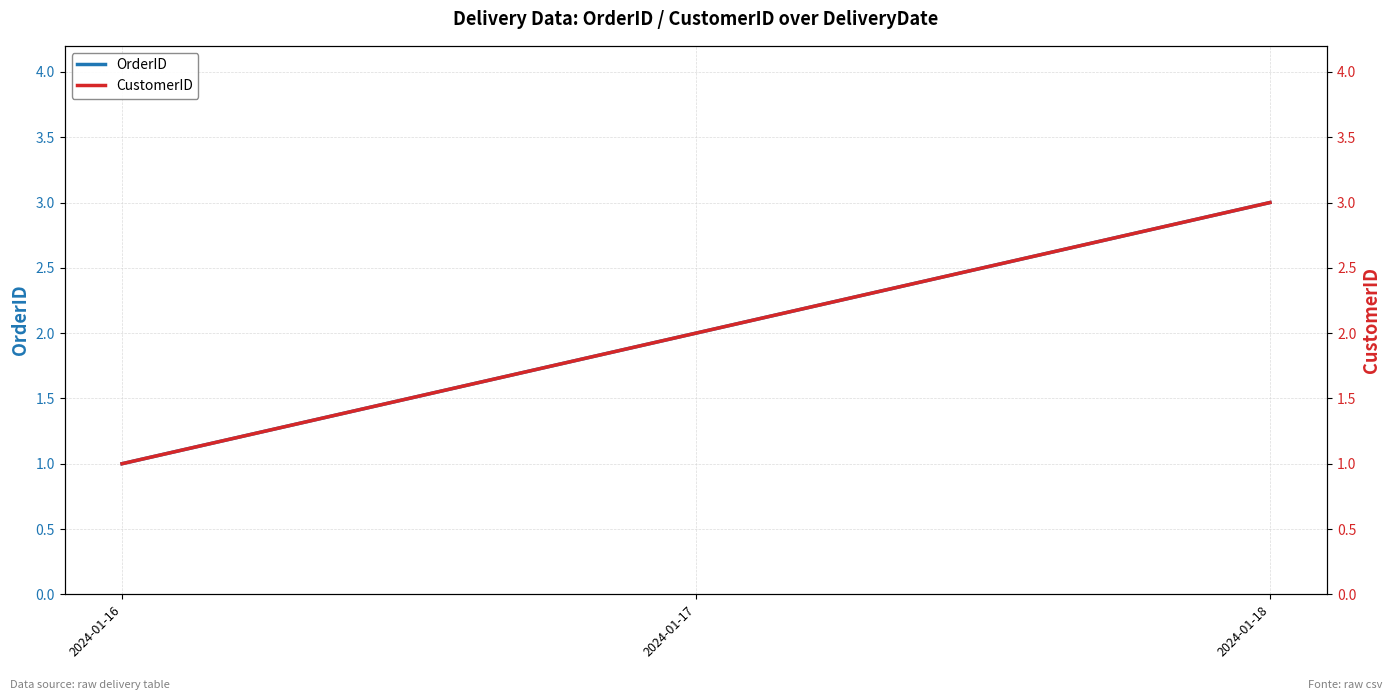

Is this an area chart (filled region under the line)?

No